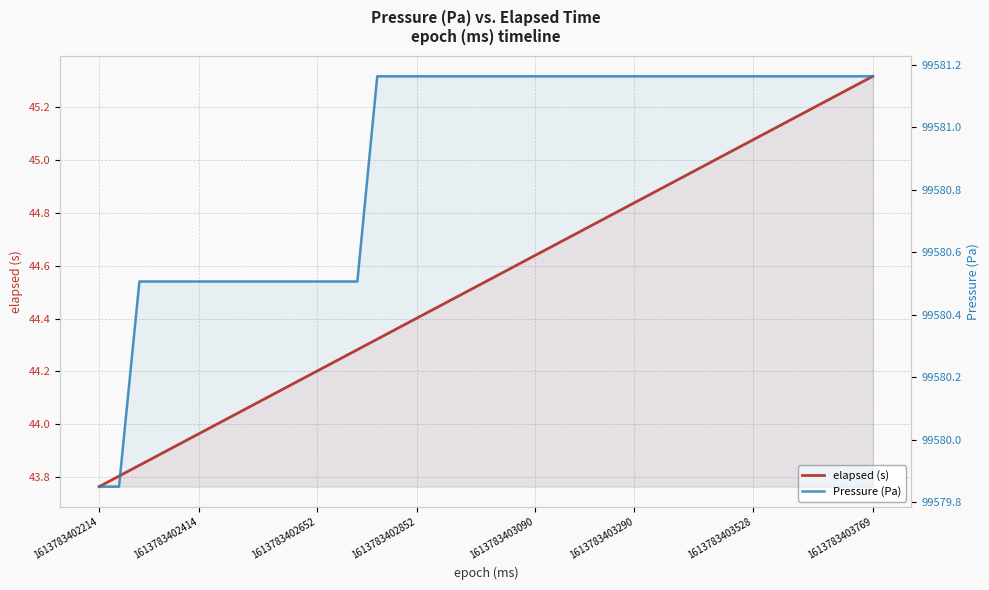

How many data points in elapsed (s) are less than 44?

6